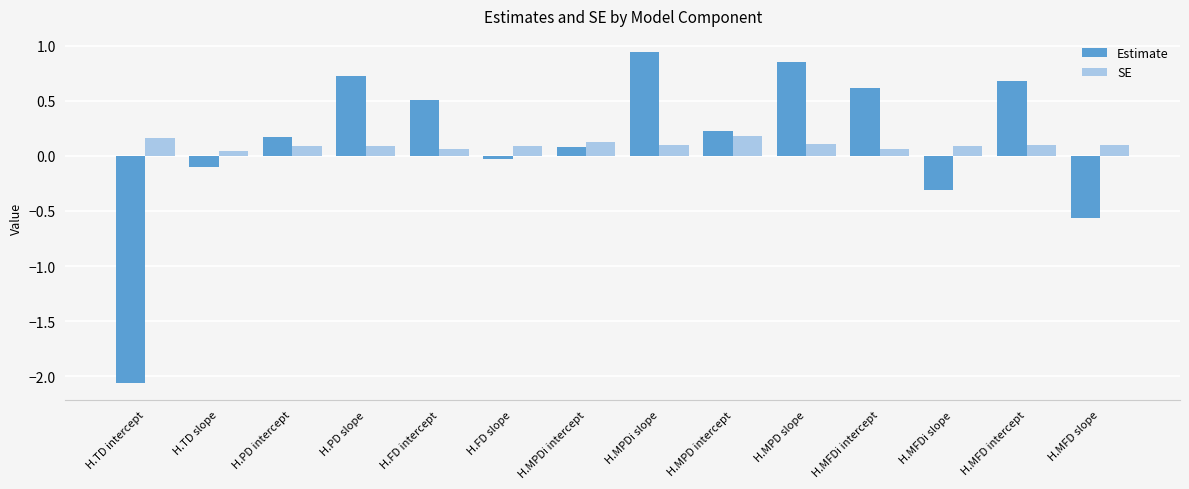

Is the value of SE at H.MFD slope greater than the value of Estimate at H.MFDi intercept?

No